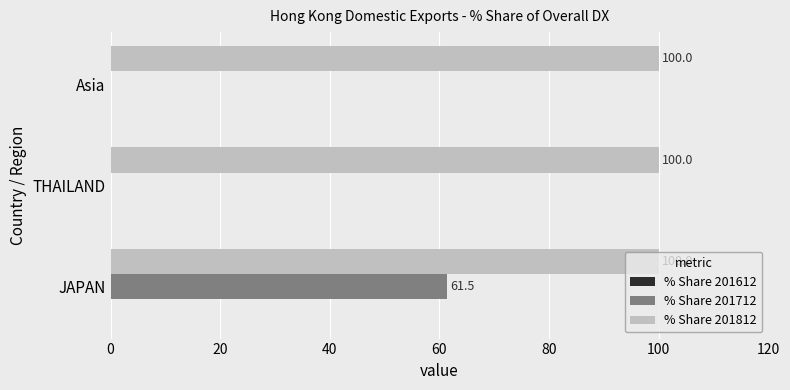

What is the maximum value for % Share 201812?

100.0